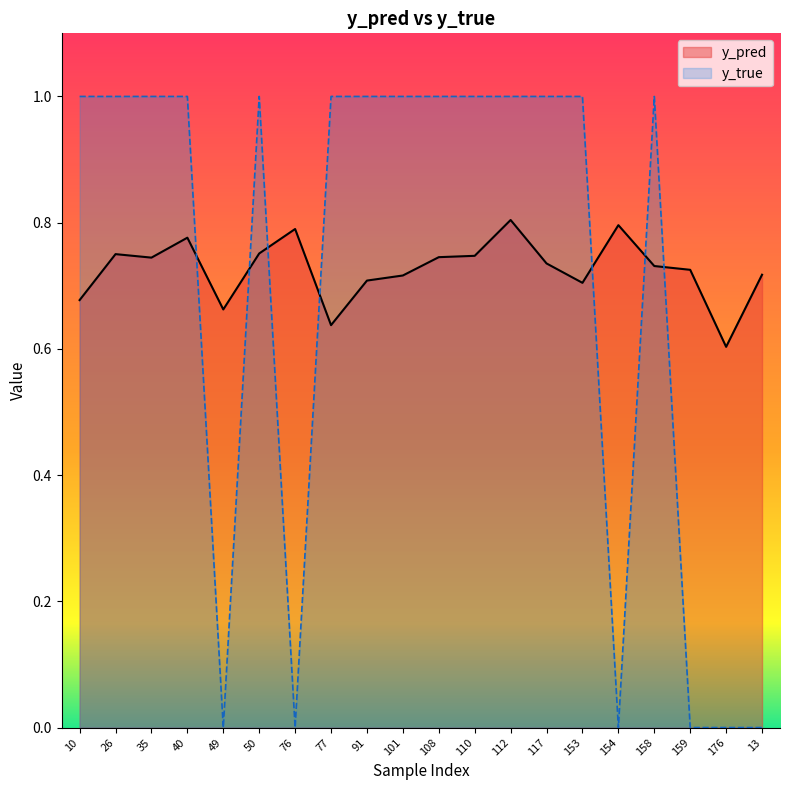

What is the value of the y_pred point at the 12th from the left?

0.7